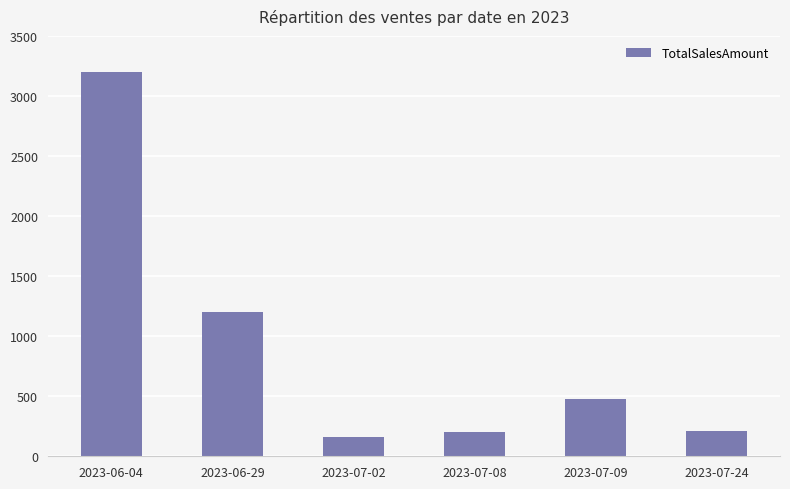

Approximately how many times larger is the value at 2023-07-08 compared to 2023-06-04?

0.1